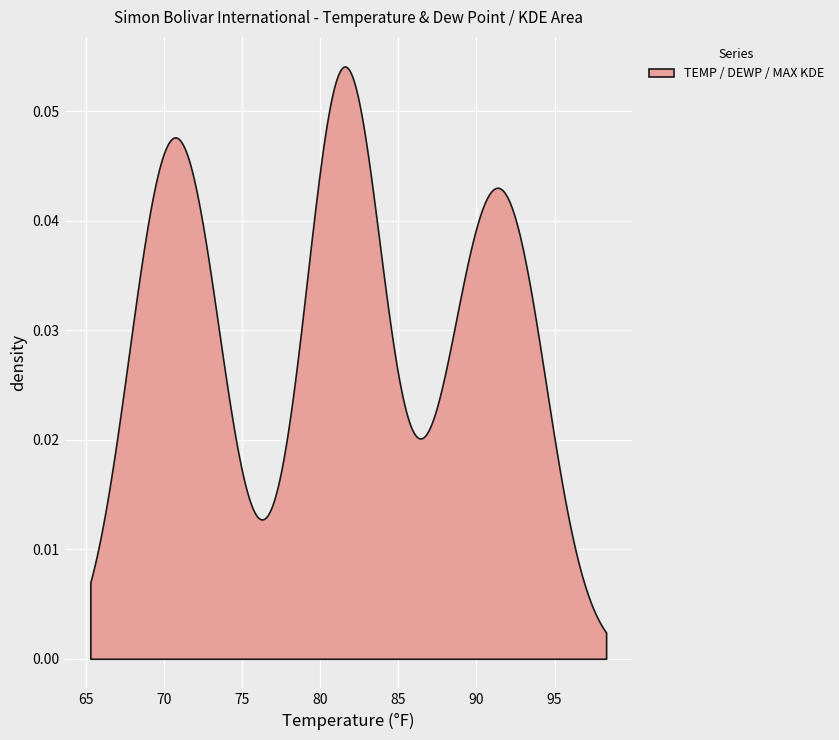

What is the difference between the maximum and minimum values in the MAX series?

13.9